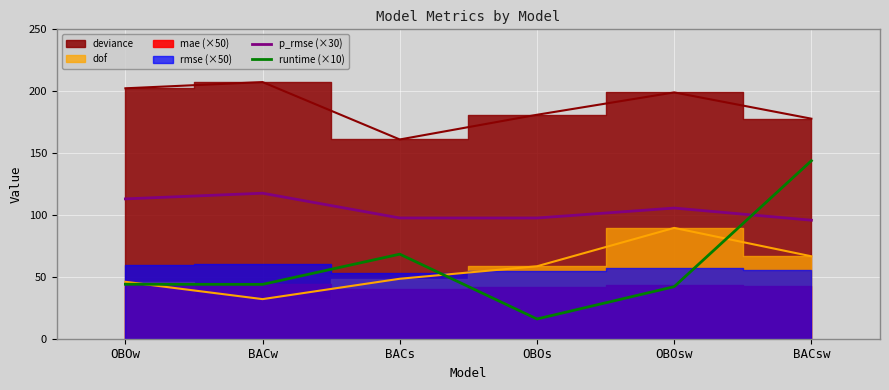

True or false: p_rmse (×30) has a value of 95.8 at BACsw.

True